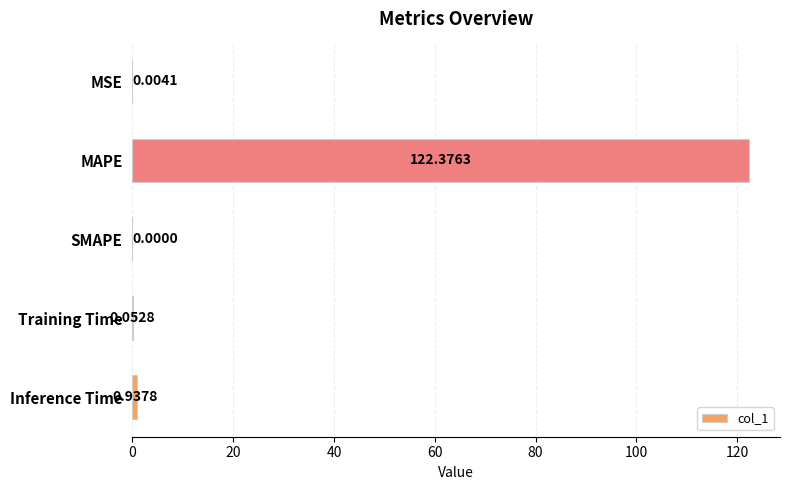

Count the number of values greater than 0.

4